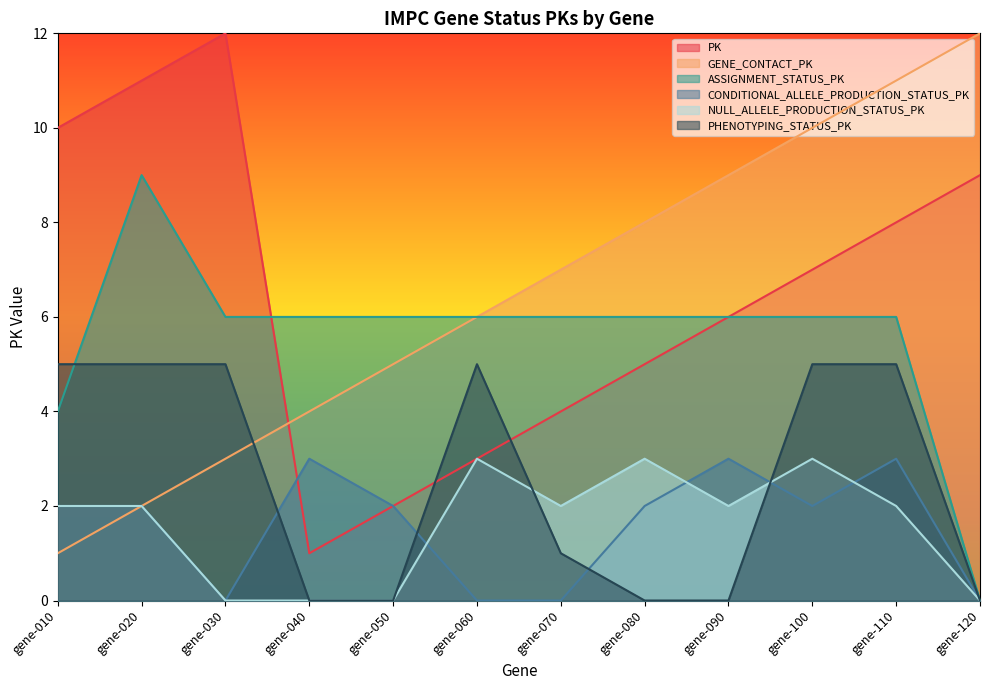

How many lines are shown in the chart?

6